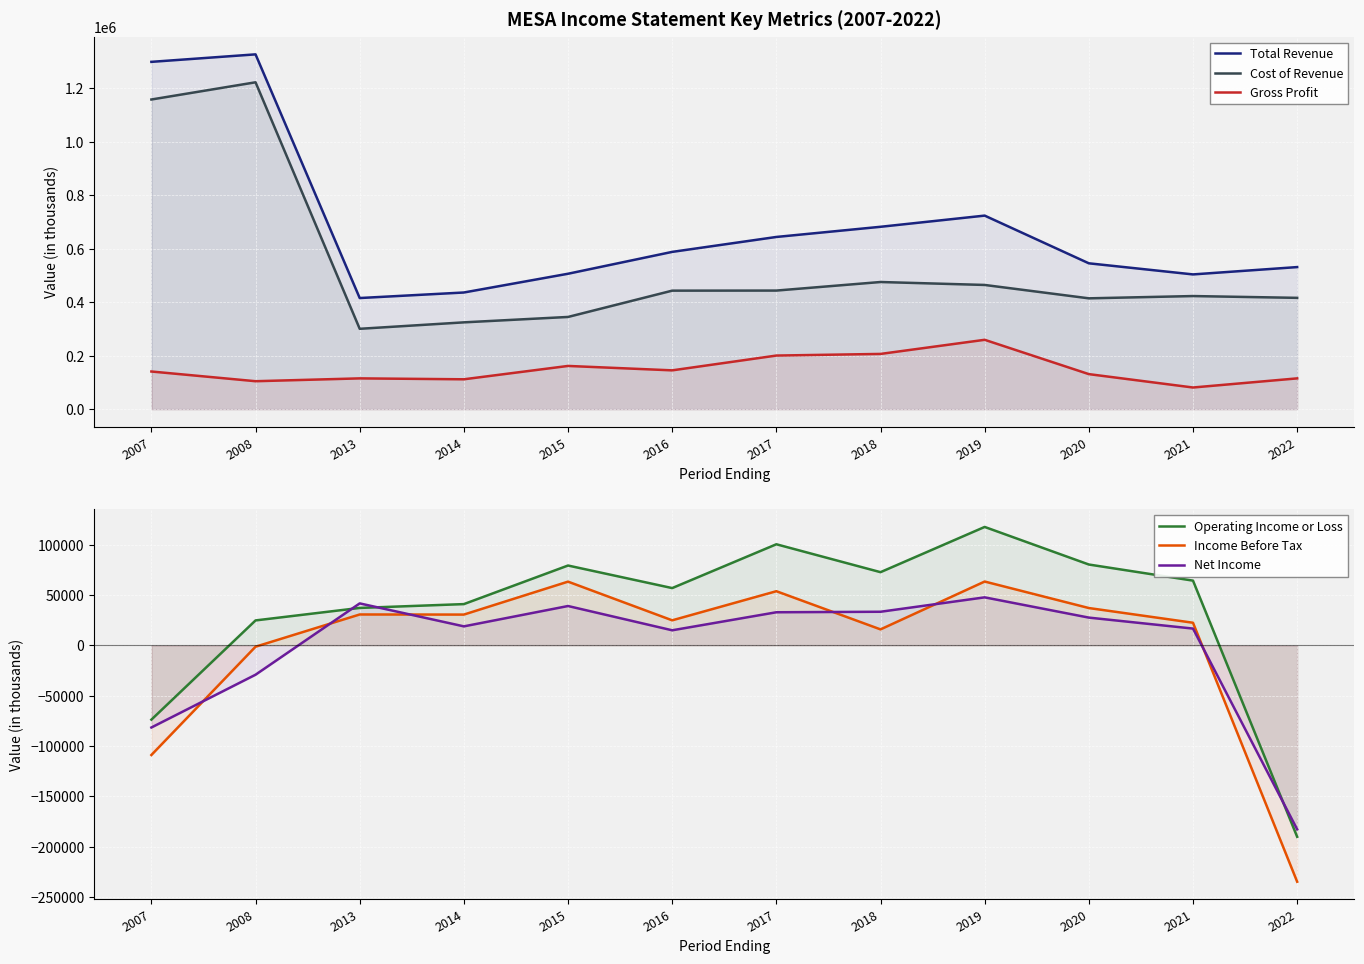

True or false: Gross Profit and Income Before Tax intersect in this chart.

False